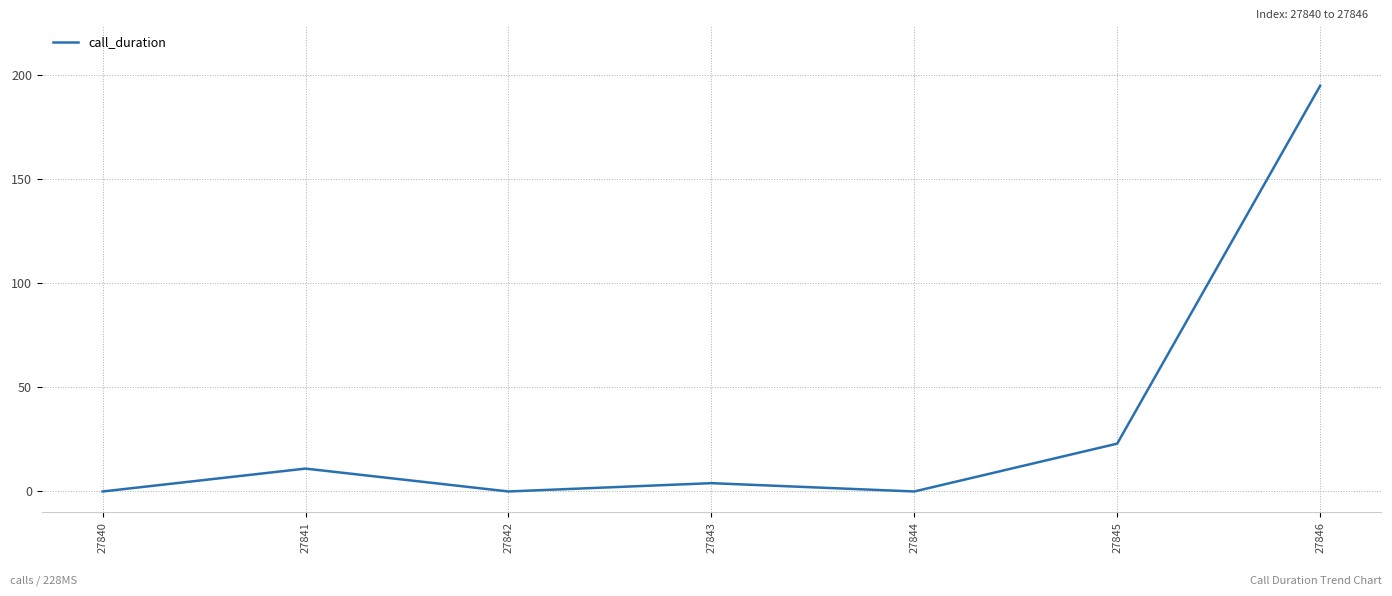

At which label is the value closest to 97?

27845